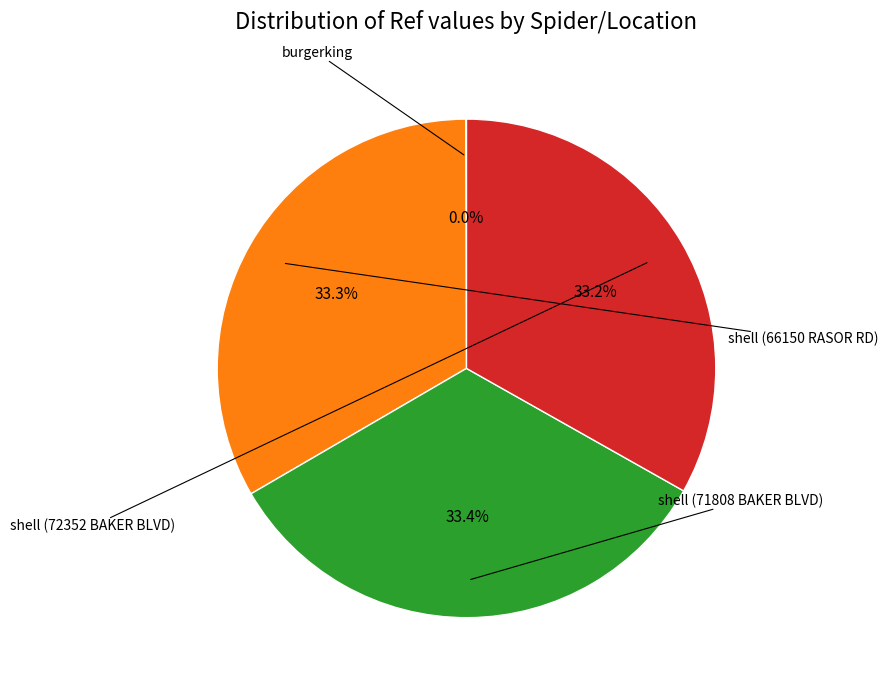

Is there a majority slice in this chart?

No